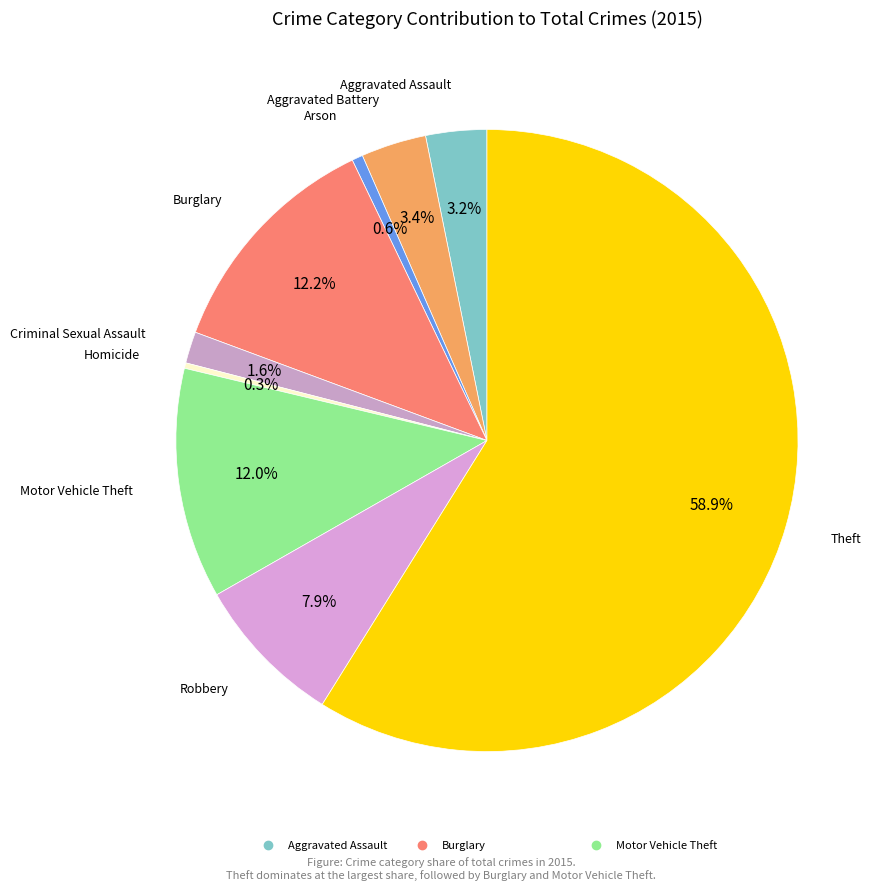

How many segments does this pie chart have?

9